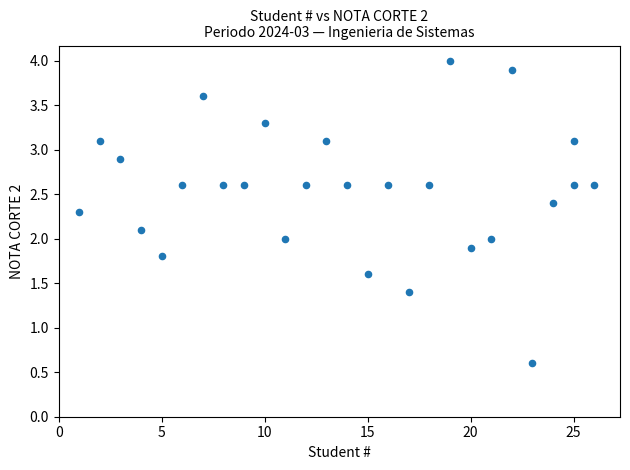

What is the range of X values (max minus min)?

25.0